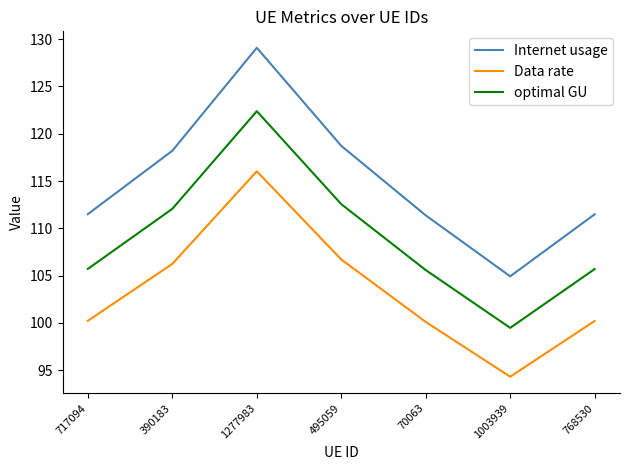

Rank the series at 768530 from highest to lowest value.

Internet usage, optimal GU, Data rate